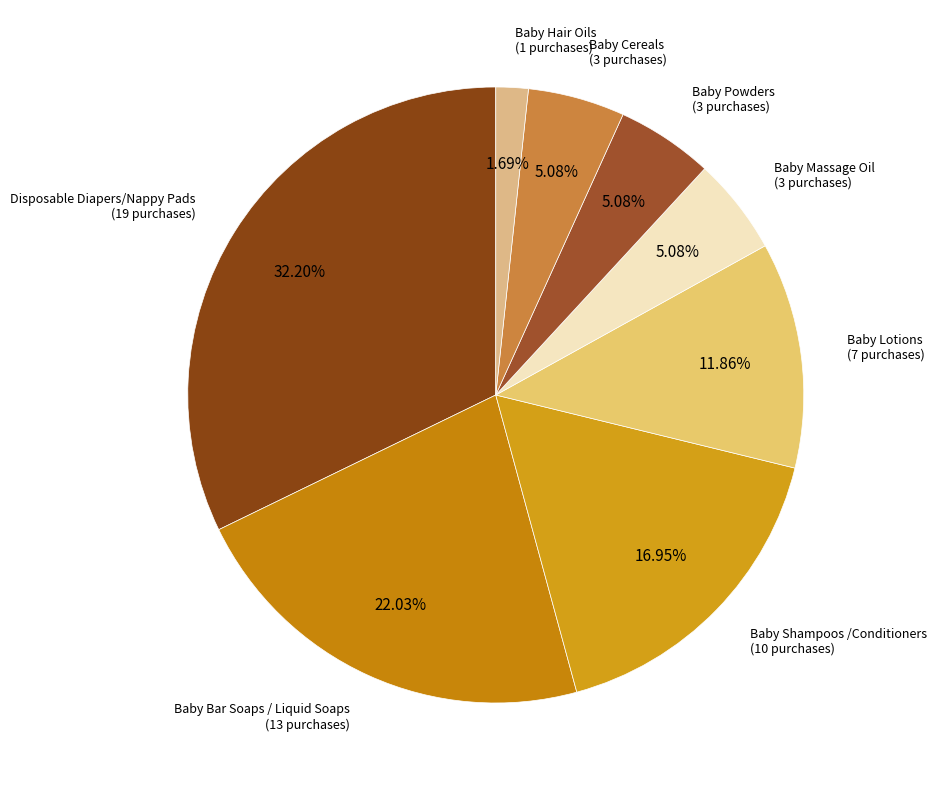

How many segments does this pie chart have?

8